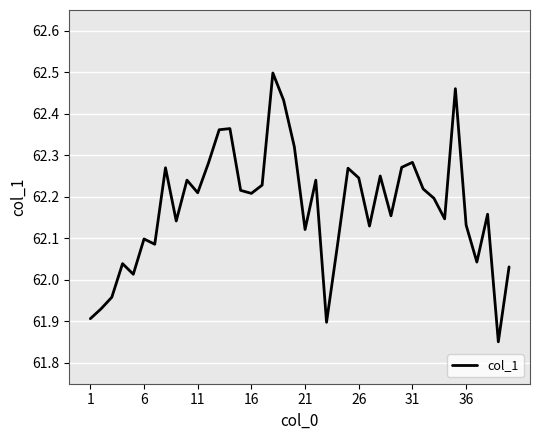

What is the difference between the maximum and minimum values?

0.6